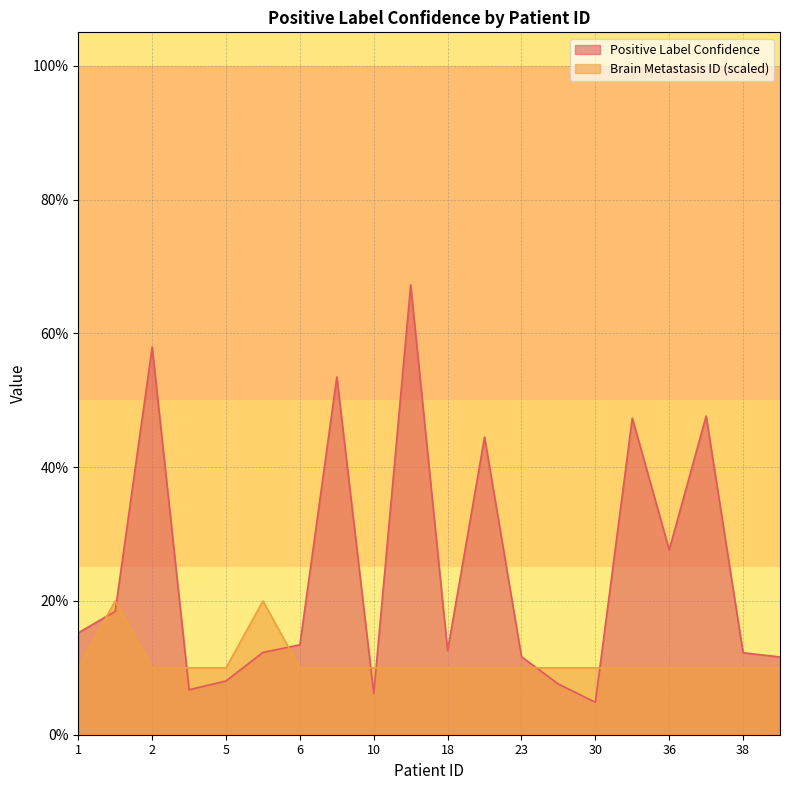

What is the total value across all series at 6?

0.2